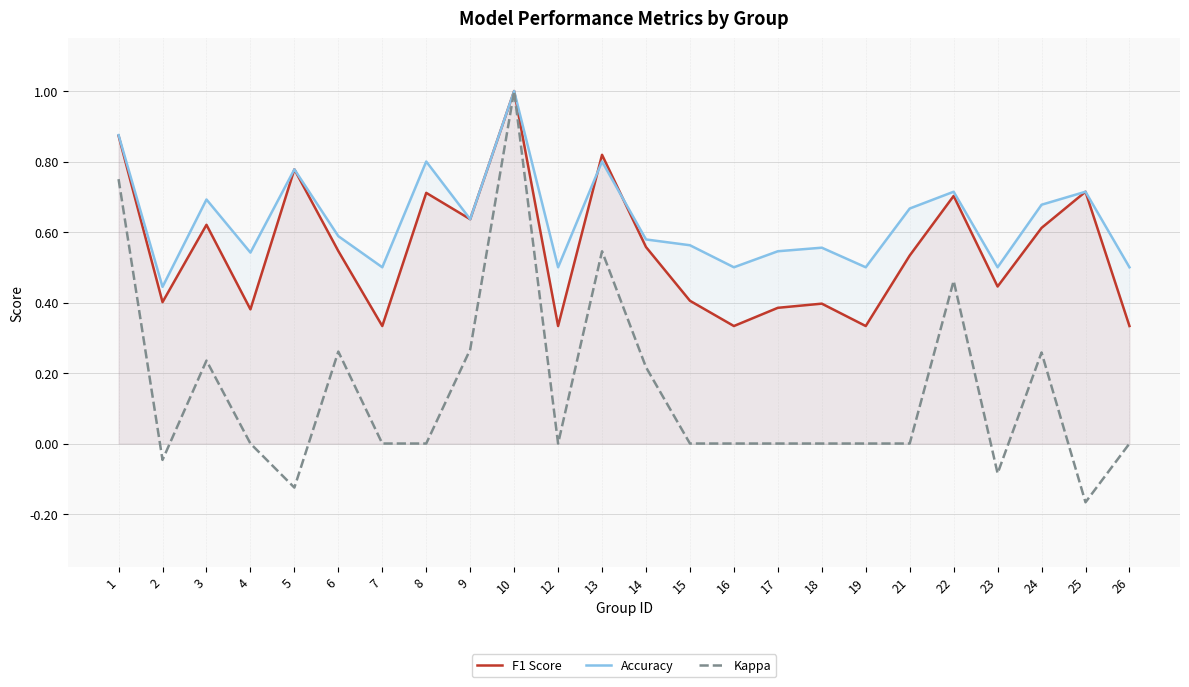

Which series has the largest range (max minus min)?

Kappa